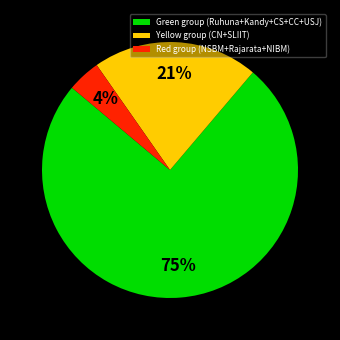

Which has a higher value, Green group (Ruhuna+Kandy+CS+CC+USJ) or Red group (NSBM+Rajarata+NIBM)?

Green group (Ruhuna+Kandy+CS+CC+USJ)